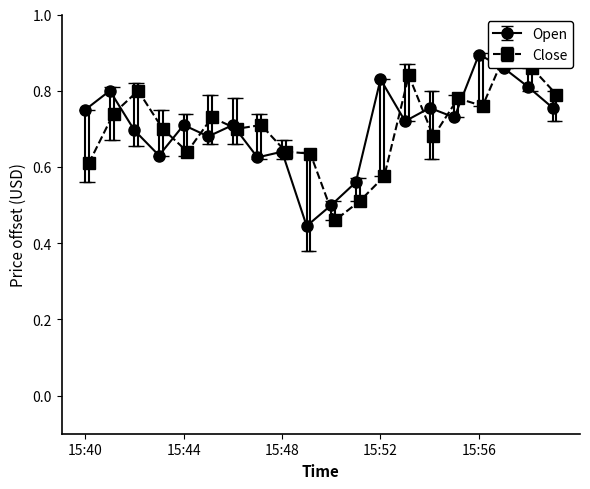

Which category has the highest value in the Open series?

15:56